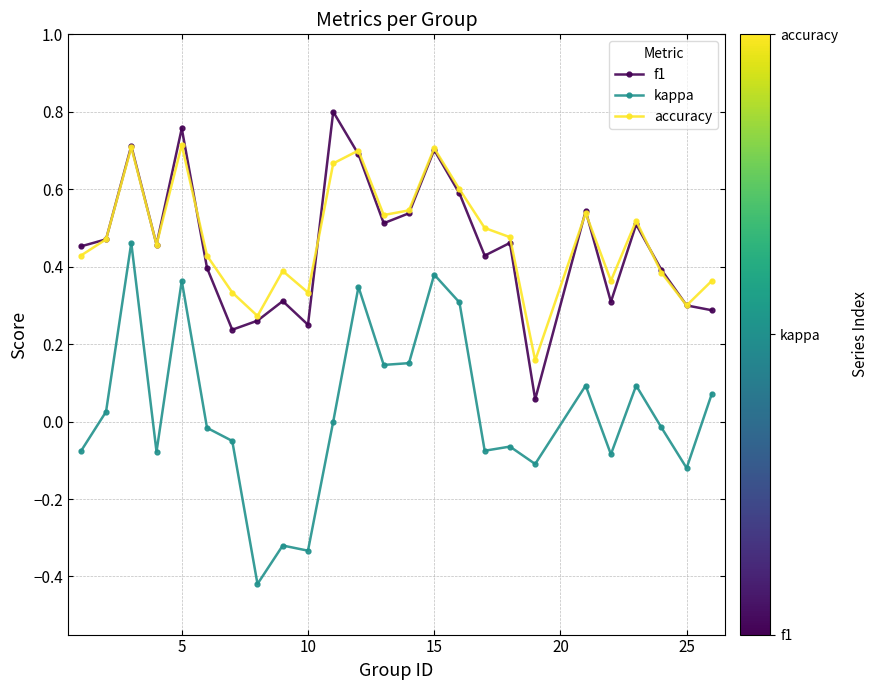

How many series are shown in this chart?

3